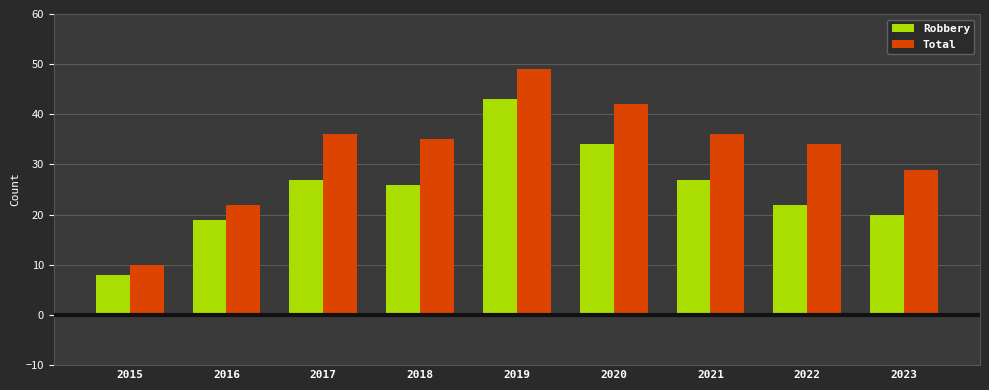

How many distinct data groups are displayed?

2